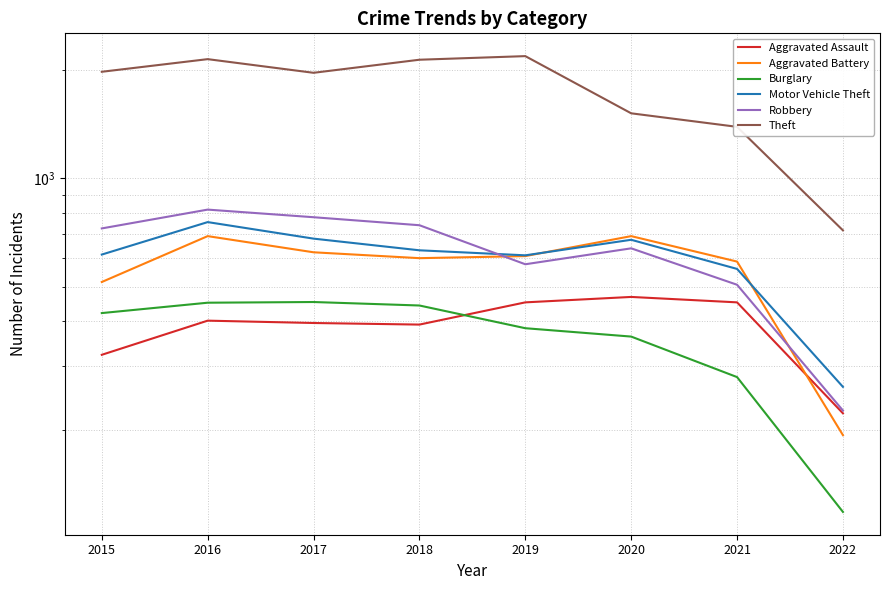

What is the value of the Theft point at the 4th from the left?

2140